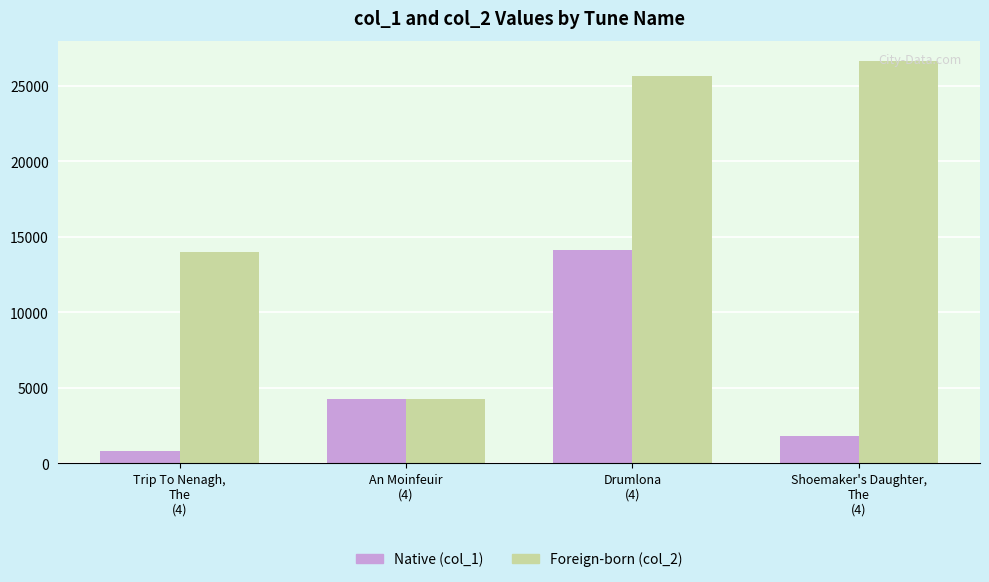

What is the maximum value shown in the chart?

26650